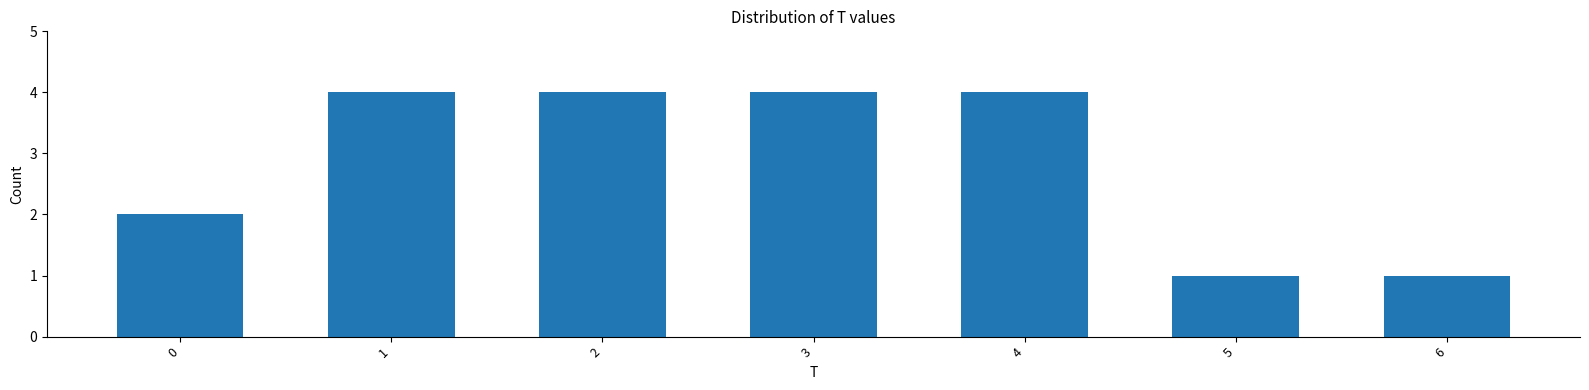

Reading left to right, list all the values displayed in this chart.

2	4	4	4	4	1	1